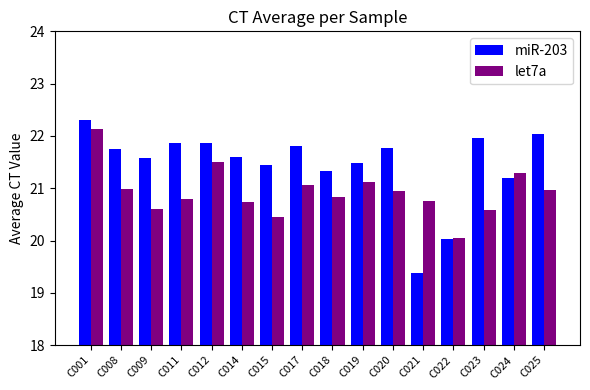

Rank the series by their average value, from lowest to highest.

let7a, miR-203